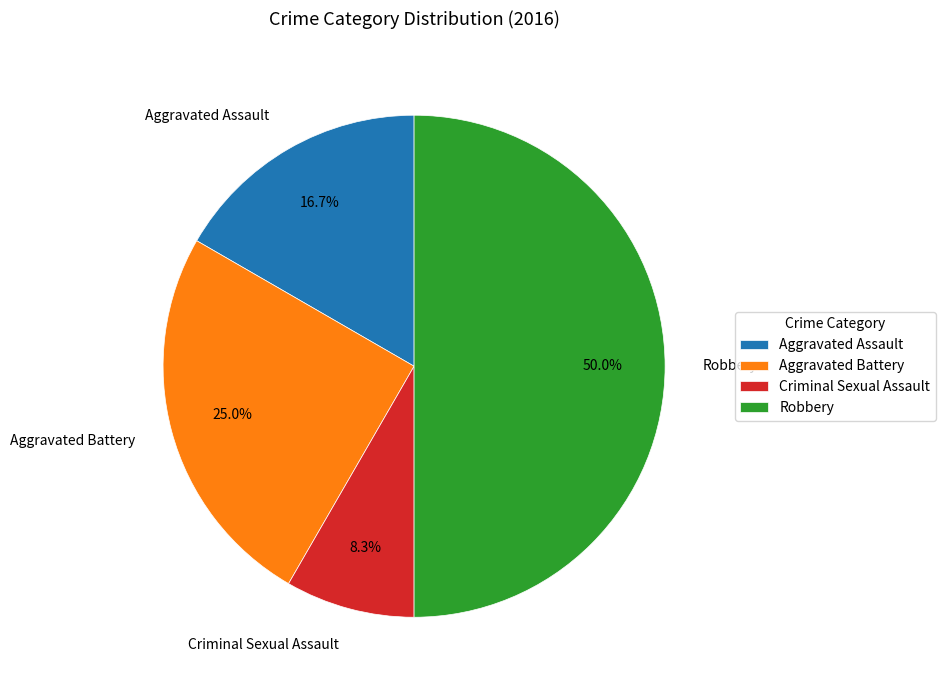

Which category has the smallest portion of the pie?

Criminal Sexual Assault